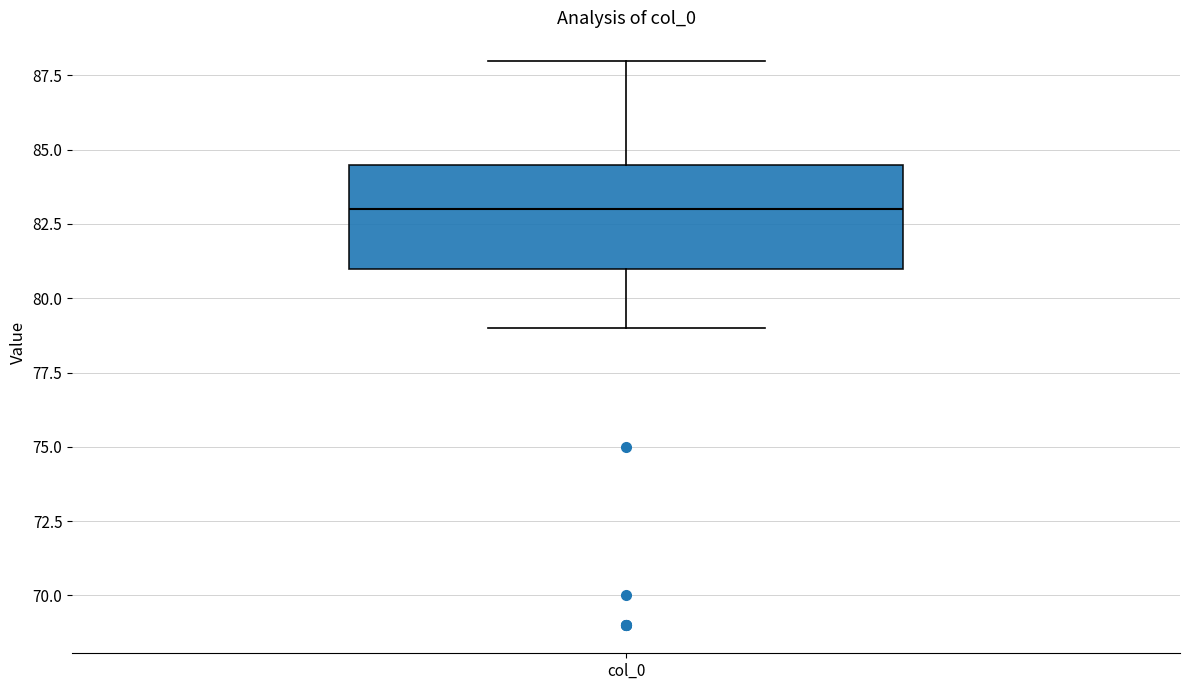

Read this box plot against the y-axis: the position of the median line, the range covered by the box, and the ends of both whiskers. The values are not printed on the chart, so give them approximately, as read against the axis.

median 83.0, box 81.0 to 84.5, whiskers 79.0 to 88.0